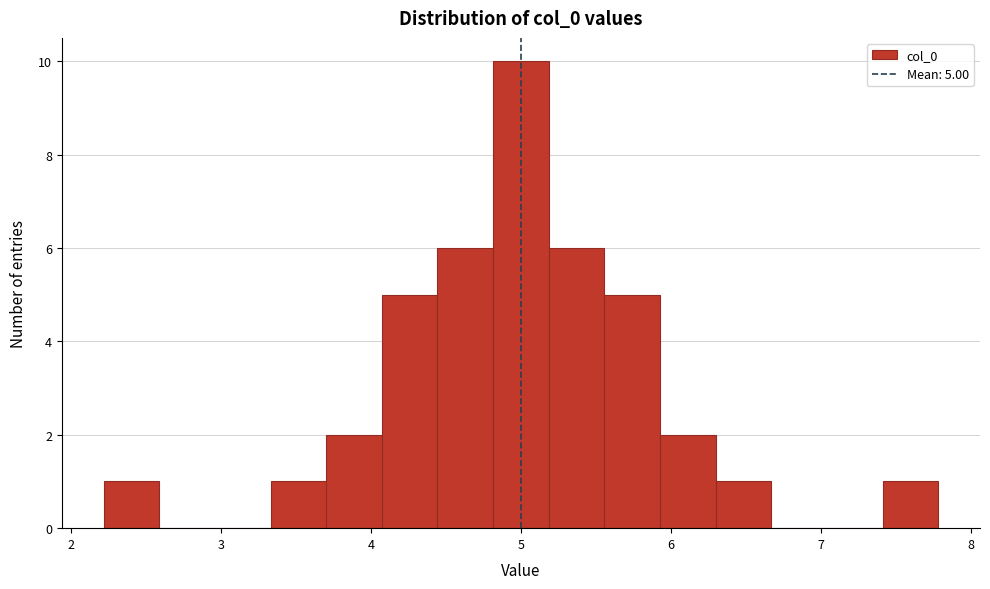

Read against the x-axis, roughly where is the centre of the tallest bar?

5.0